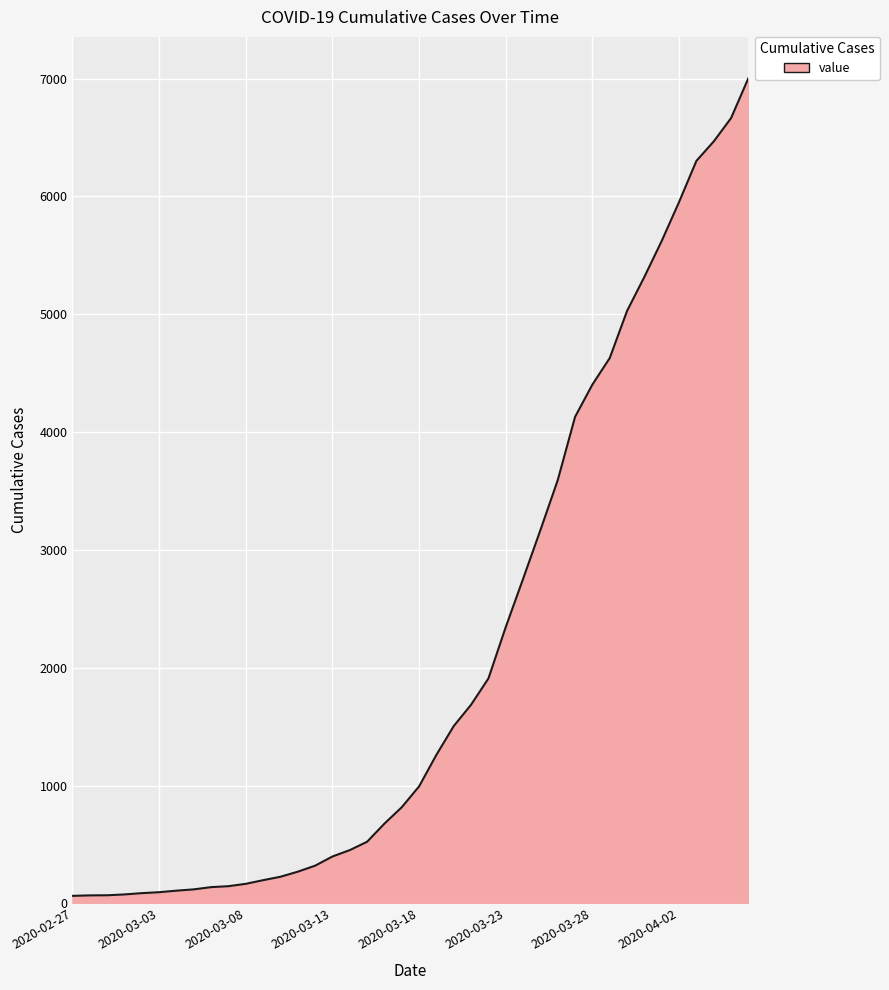

What is the difference between the maximum and minimum values?

6939